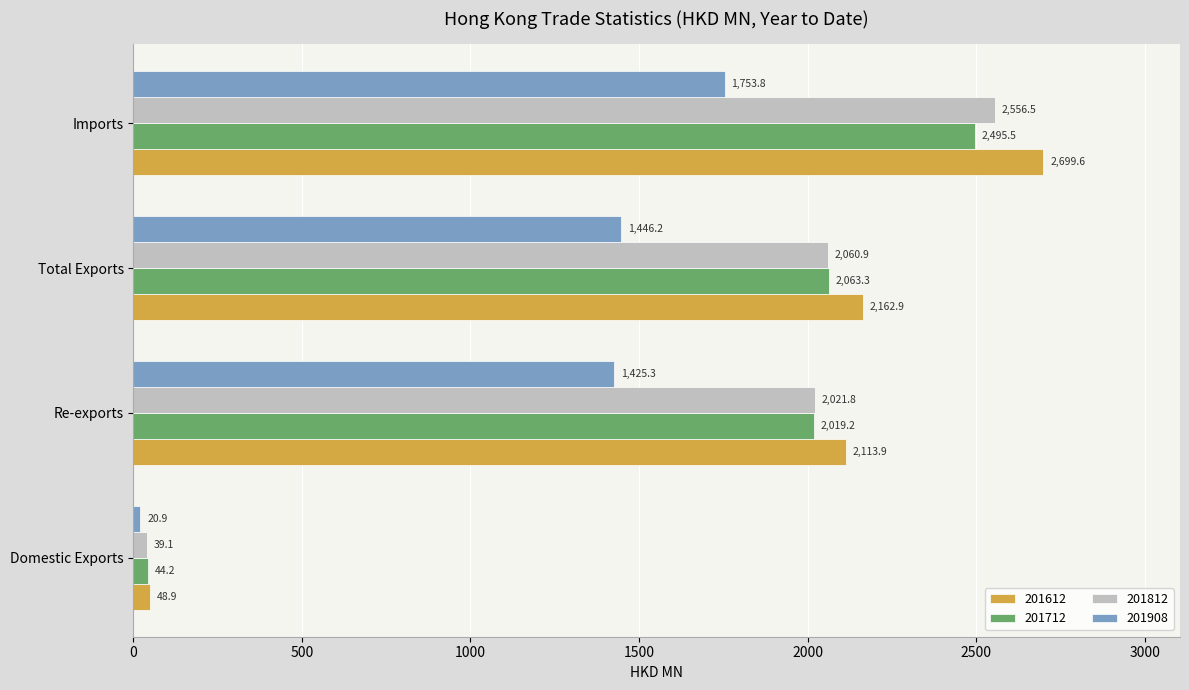

What is the difference between the second highest and minimum values in the 201712 series?

2019.2